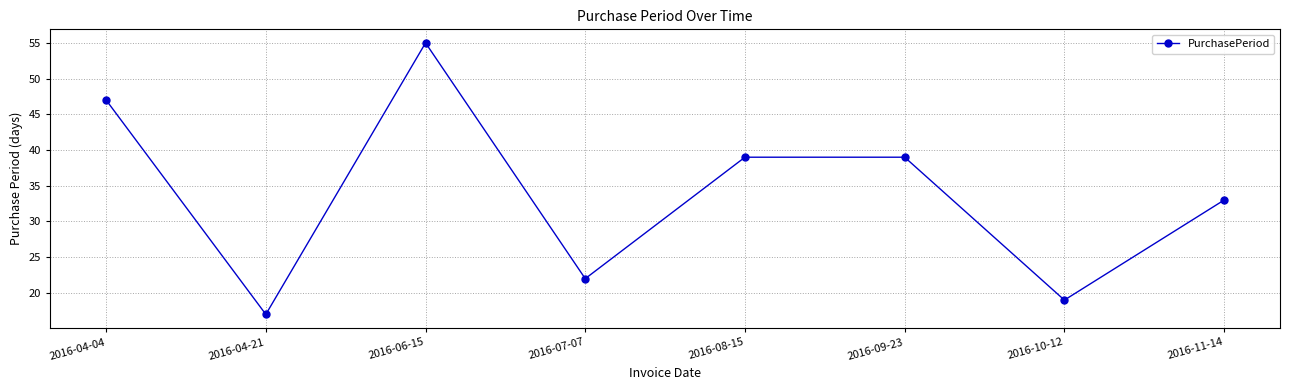

Approximately how many times larger is the value at 2016-08-15 compared to 2016-09-23?

1.0